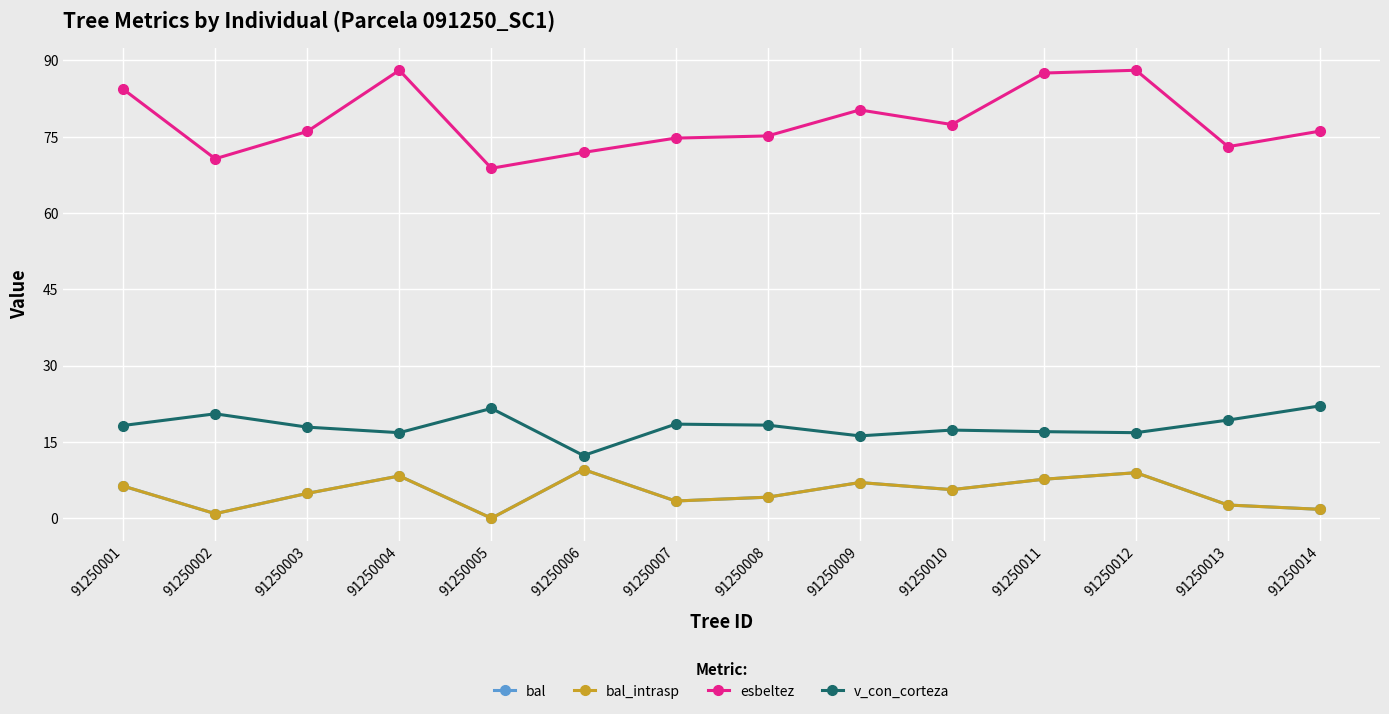

What is the average value of the bal series?

5.1